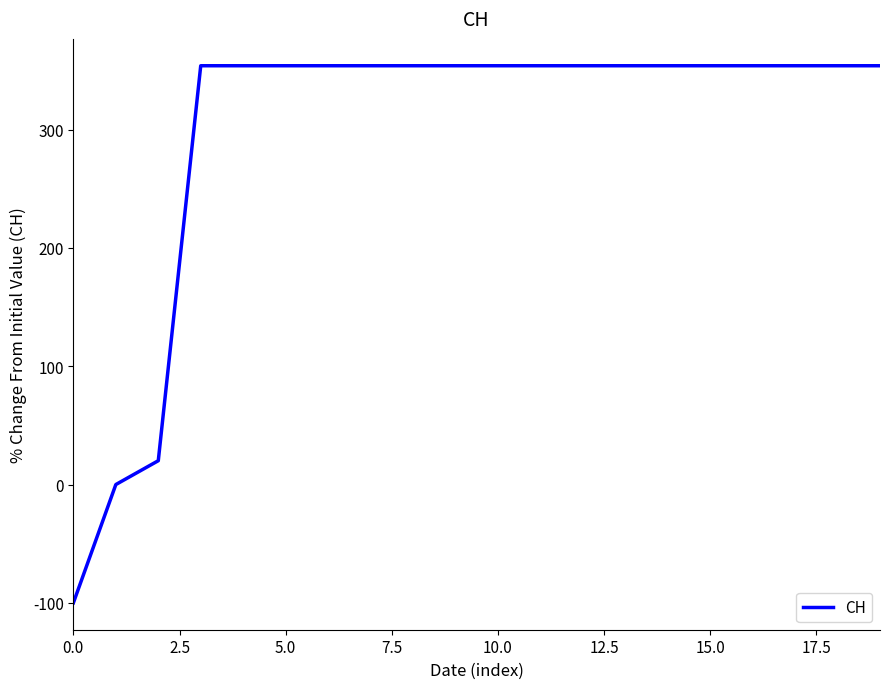

What is the greatest value displayed?

354.0